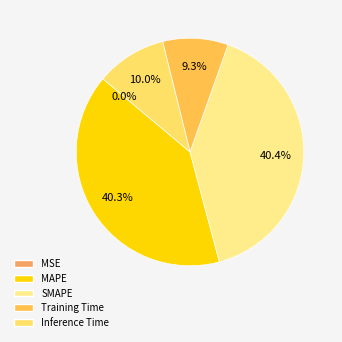

Which category has the biggest portion of the pie?

SMAPE